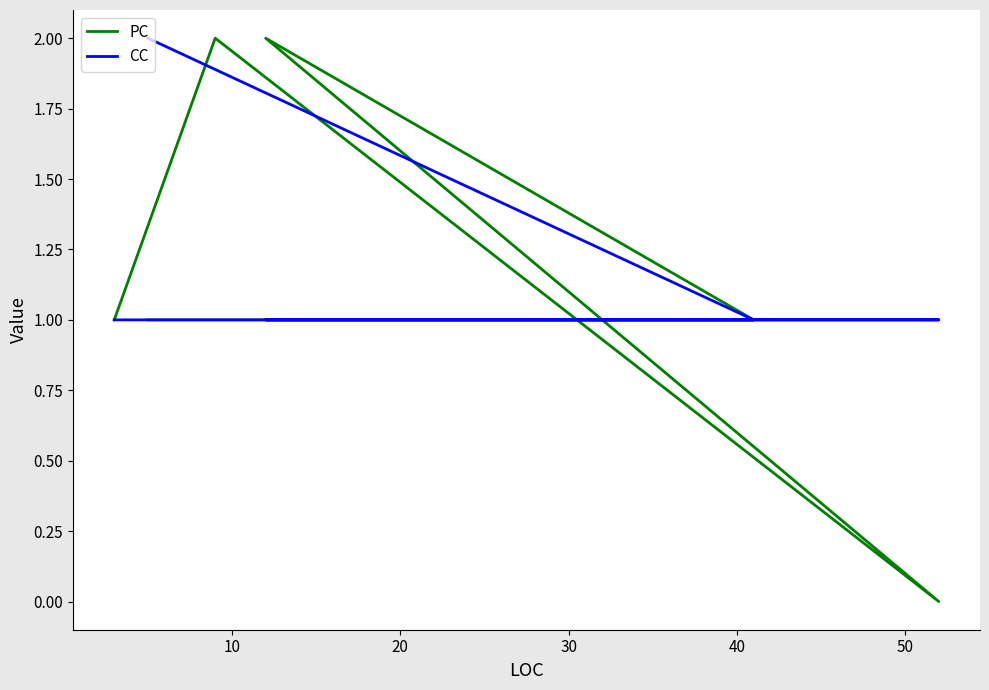

What is the average value of the PC series?

1